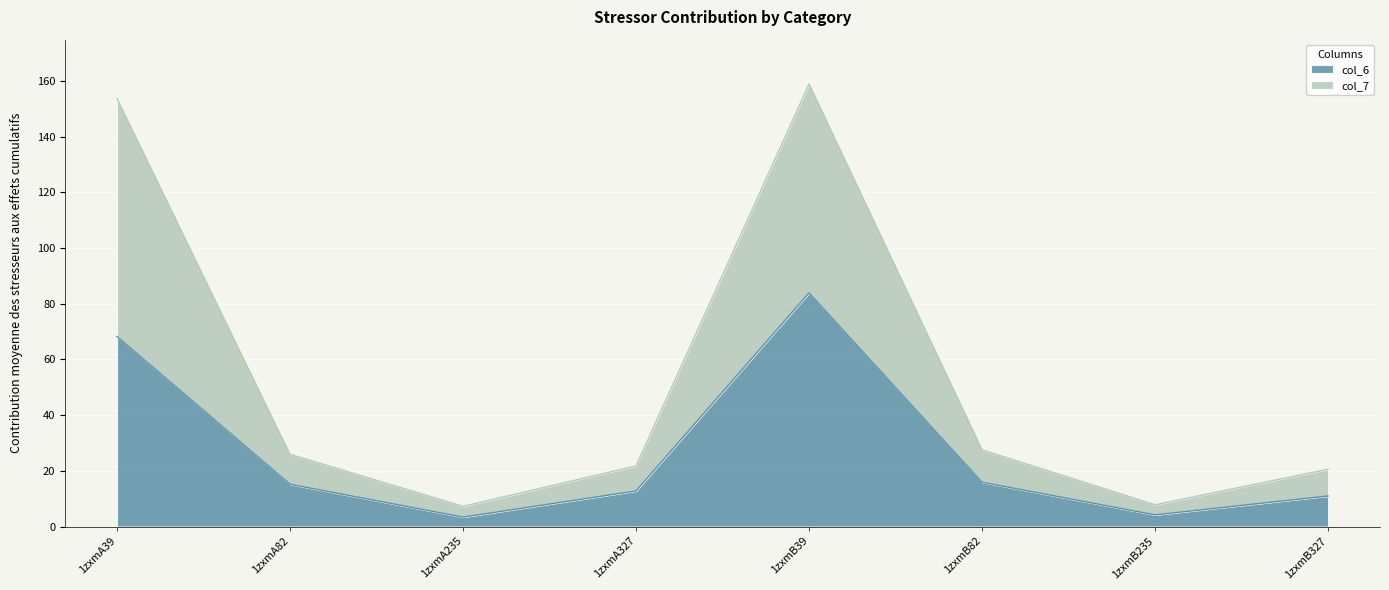

Which label corresponds to the smallest value in the chart?

1zxmA235